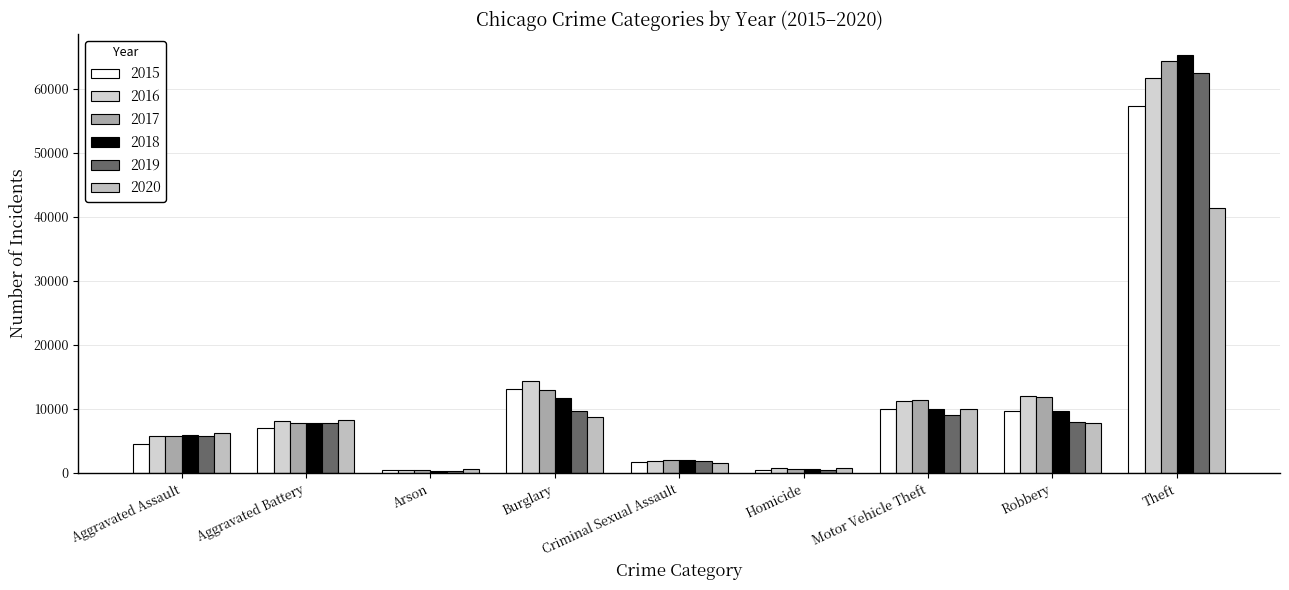

Reading right to left, transcribe all the data shown in this chart.

2015: Theft=57351	Robbery=9638	Motor Vehicle Theft=10068	Homicide=496	Criminal Sexual Assault=1704	Burglary=13184	Arson=448	Aggravated Battery=7019	Aggravated Assault=4480
2016: Theft=61623	Robbery=11960	Motor Vehicle Theft=11285	Homicide=786	Criminal Sexual Assault=1854	Burglary=14289	Arson=515	Aggravated Battery=8086	Aggravated Assault=5713
2017: Theft=64386	Robbery=11880	Motor Vehicle Theft=11380	Homicide=672	Criminal Sexual Assault=1978	Burglary=13001	Arson=444	Aggravated Battery=7845	Aggravated Assault=5793
2018: Theft=65290	Robbery=9681	Motor Vehicle Theft=9985	Homicide=588	Criminal Sexual Assault=2036	Burglary=11747	Arson=373	Aggravated Battery=7735	Aggravated Assault=6002
2019: Theft=62495	Robbery=7995	Motor Vehicle Theft=8978	Homicide=499	Criminal Sexual Assault=1919	Burglary=9638	Arson=376	Aggravated Battery=7858	Aggravated Assault=5841
2020: Theft=41341	Robbery=7855	Motor Vehicle Theft=9959	Homicide=787	Criminal Sexual Assault=1491	Burglary=8758	Arson=588	Aggravated Battery=8321	Aggravated Assault=6265